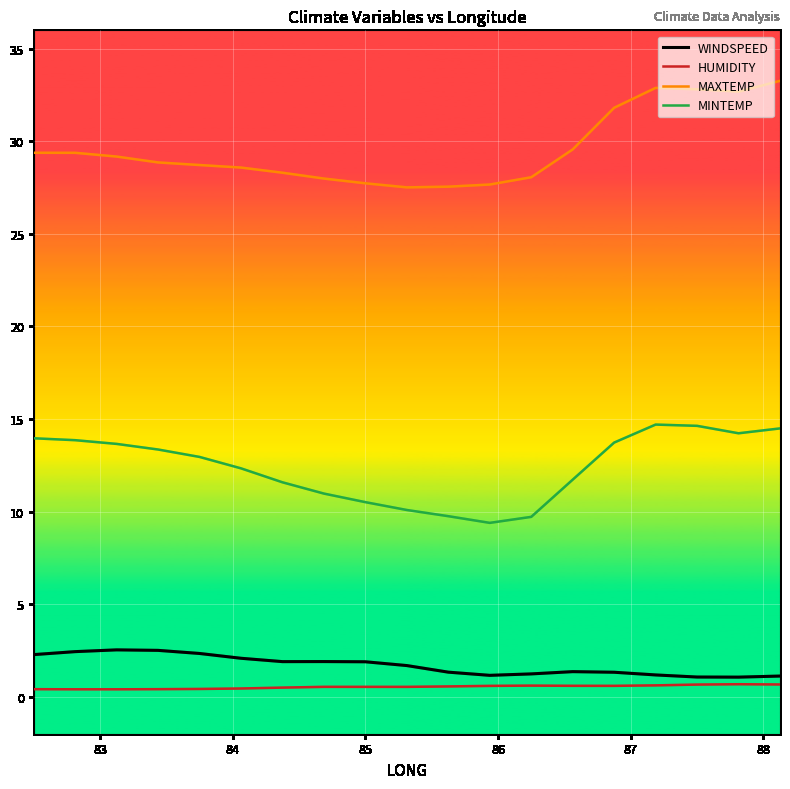

What is the sum of all MAXTEMP values?

562.0